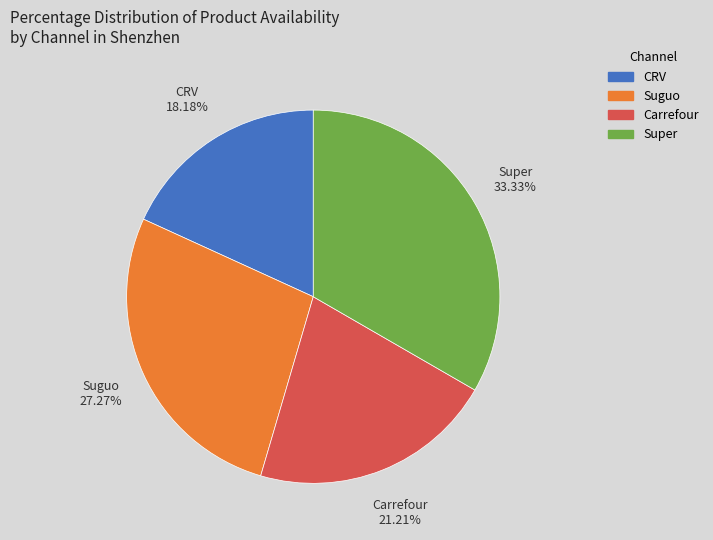

True or false: Suguo accounts for 27% of the total.

True